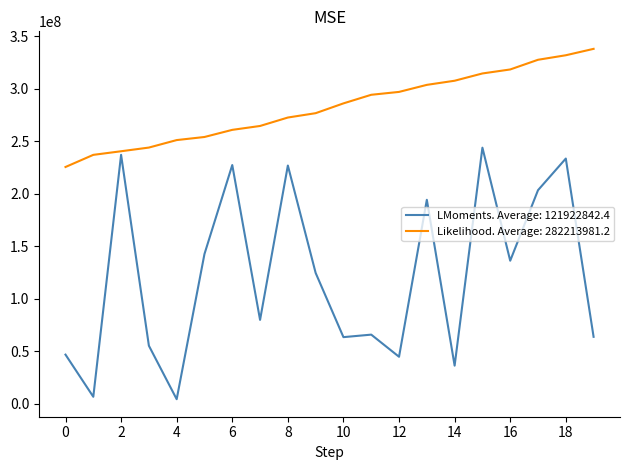

Which series has the widest spread of values?

LMoments. Average: 121922842.4